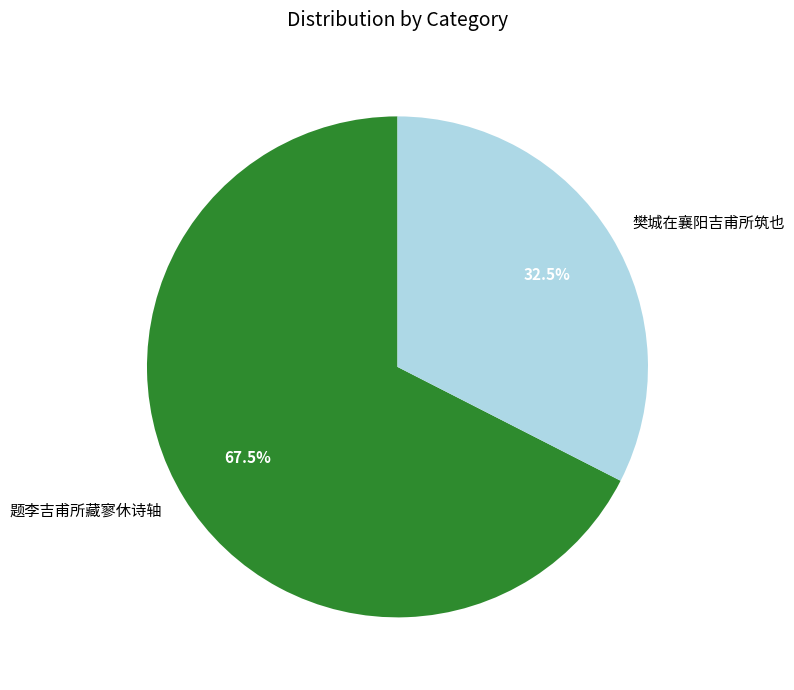

Rank the categories by value from lowest to highest.

樊城在襄阳吉甫所筑也, 题李吉甫所藏寥休诗轴